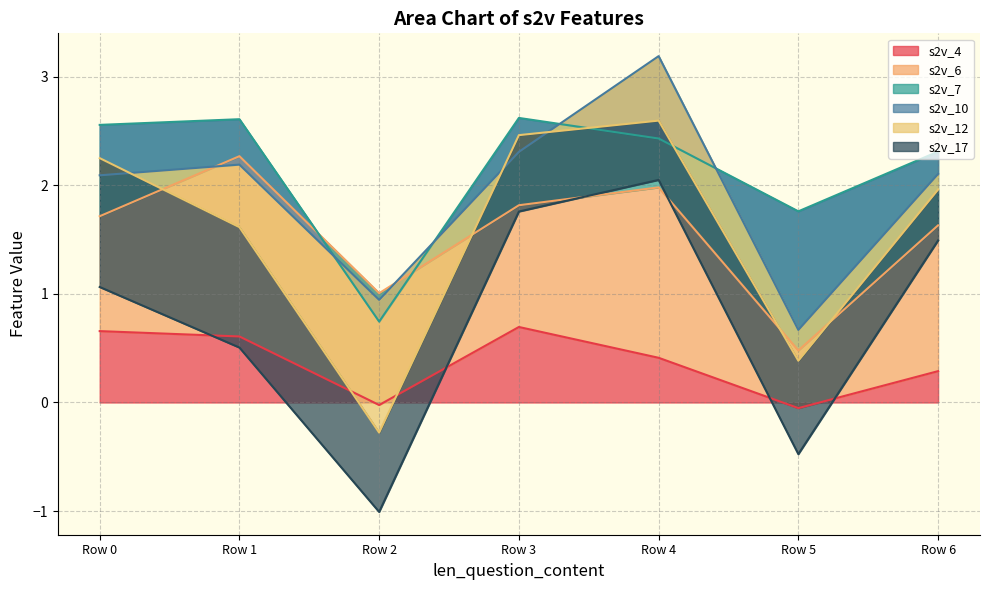

Reading left to right, transcribe all the data shown in this chart.

s2v_4: 0.7	0.6	-0.0	0.7	0.4	-0.1	0.3
s2v_6: 1.1	1.7	1.0	1.1	1.6	0.5	1.3
s2v_7: 0.8	0.3	-0.3	0.8	0.4	1.3	0.7
s2v_10: -0.5	-0.4	0.2	-0.3	0.8	-1.1	-0.2
s2v_12: 0.2	-0.6	-1.2	0.2	-0.6	-0.3	-0.1
s2v_17: -1.2	-1.1	-0.7	-0.7	-0.5	-0.9	-0.5